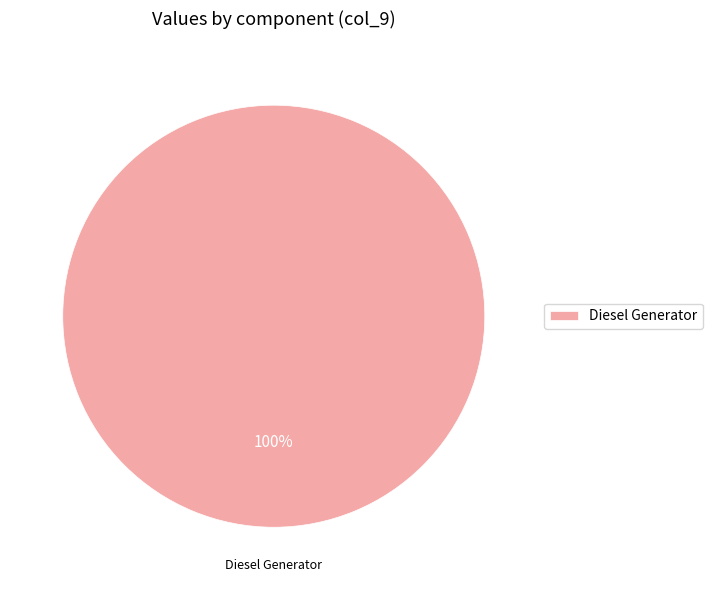

To the nearest percent, what percentage of the pie is Diesel Generator?

100%